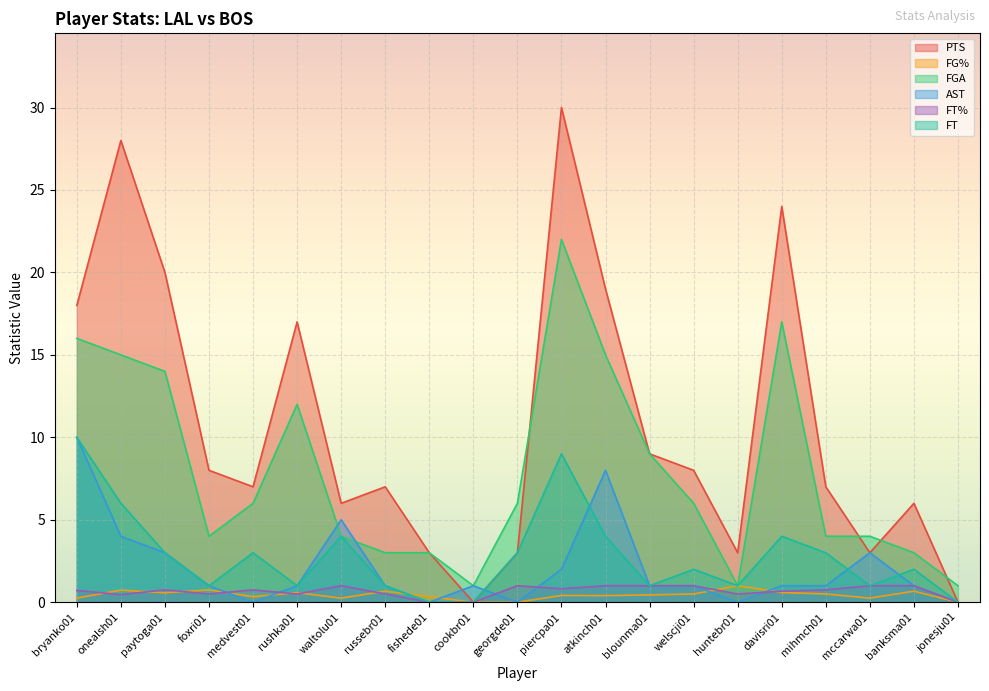

What is the difference between the maximum and minimum values in the PTS series?

30.0